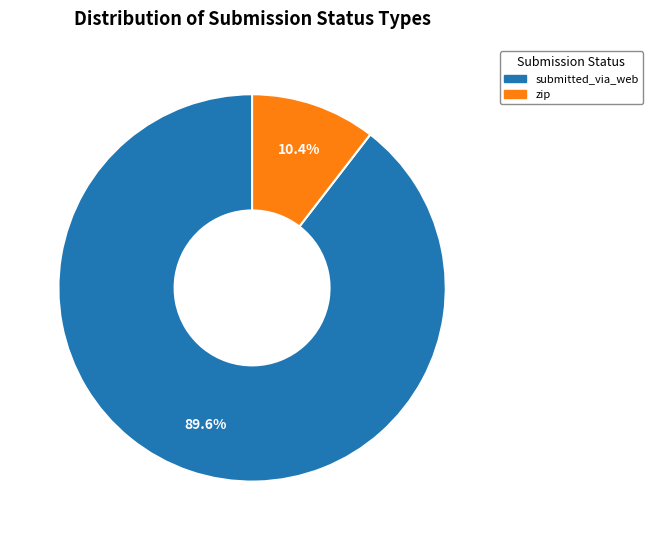

Count the number of slices in the pie.

2